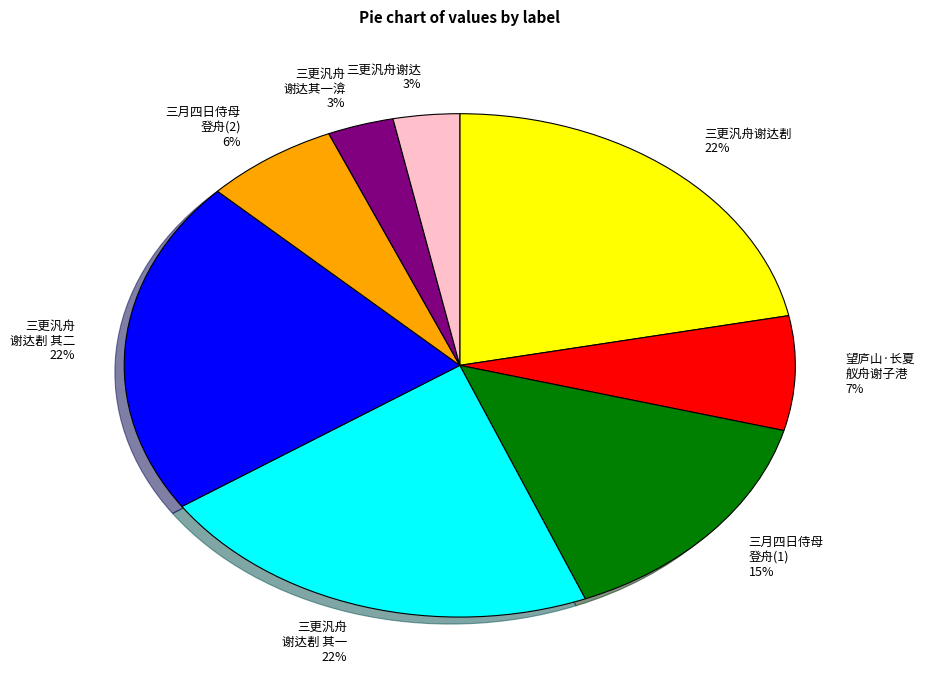

Does any single category account for the majority?

No